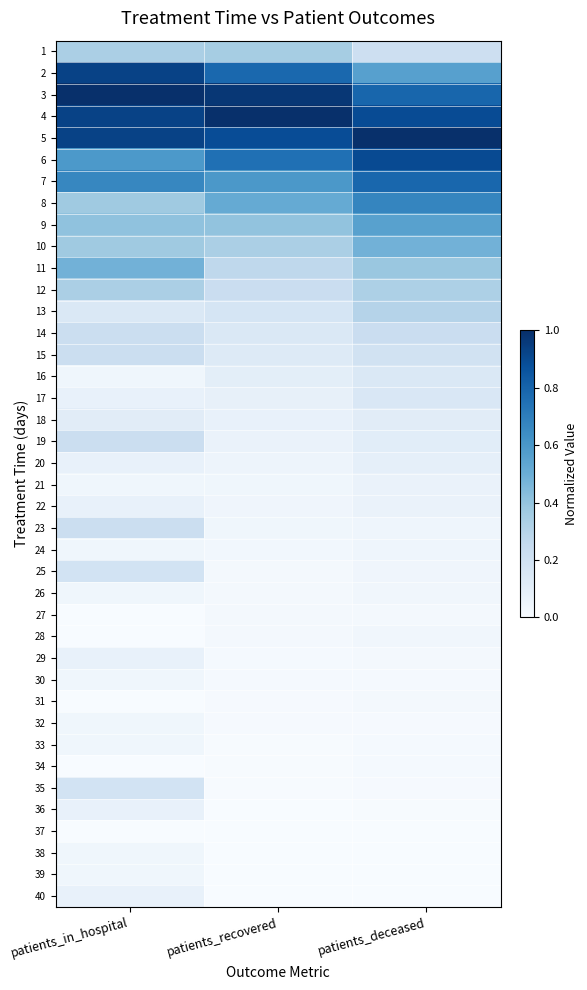

What is the spread (max minus min) of values at patients_in_hospital?

1.0